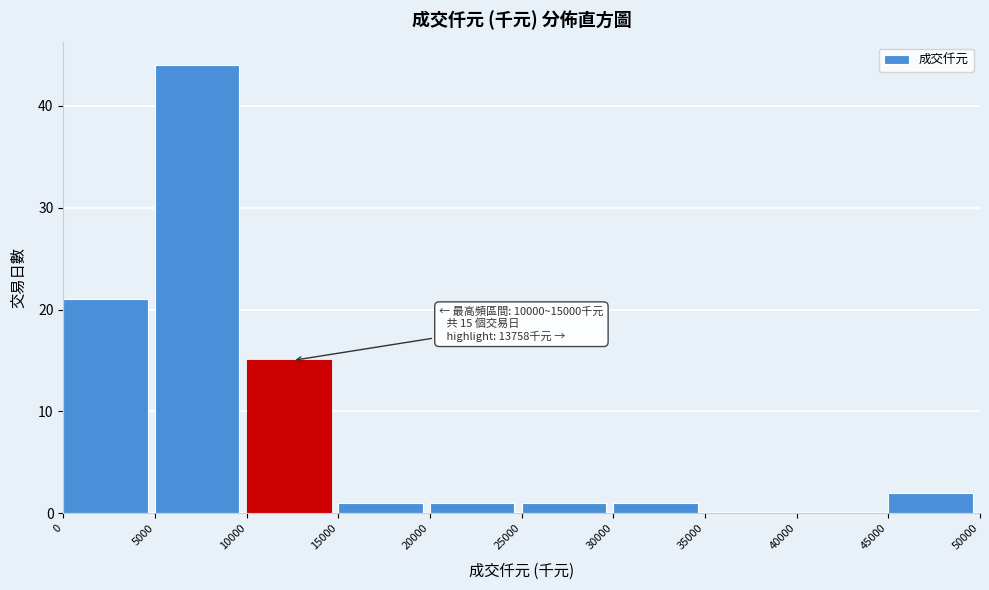

Over which range of the x-axis is the bar tallest?

5000 to 10000